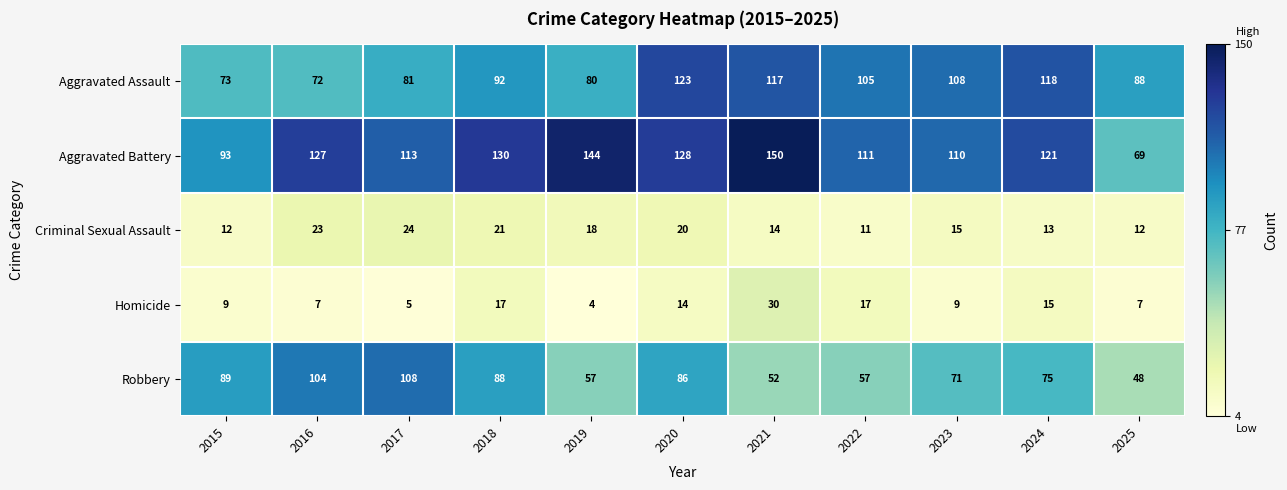

What is the smallest value displayed?

4